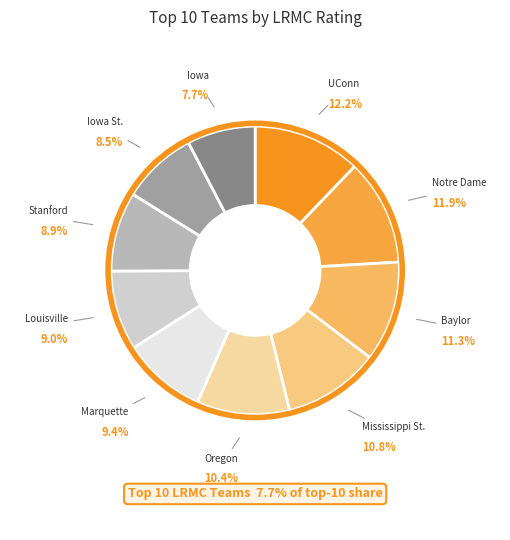

What portion of the pie excludes Louisville?

91.0%